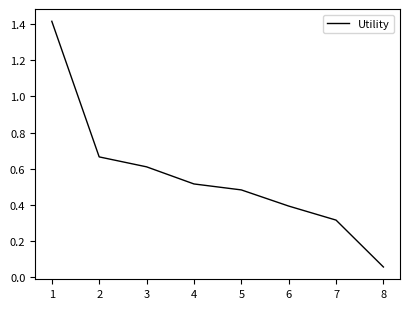

The value at 4 is 0.3. True or false?

False